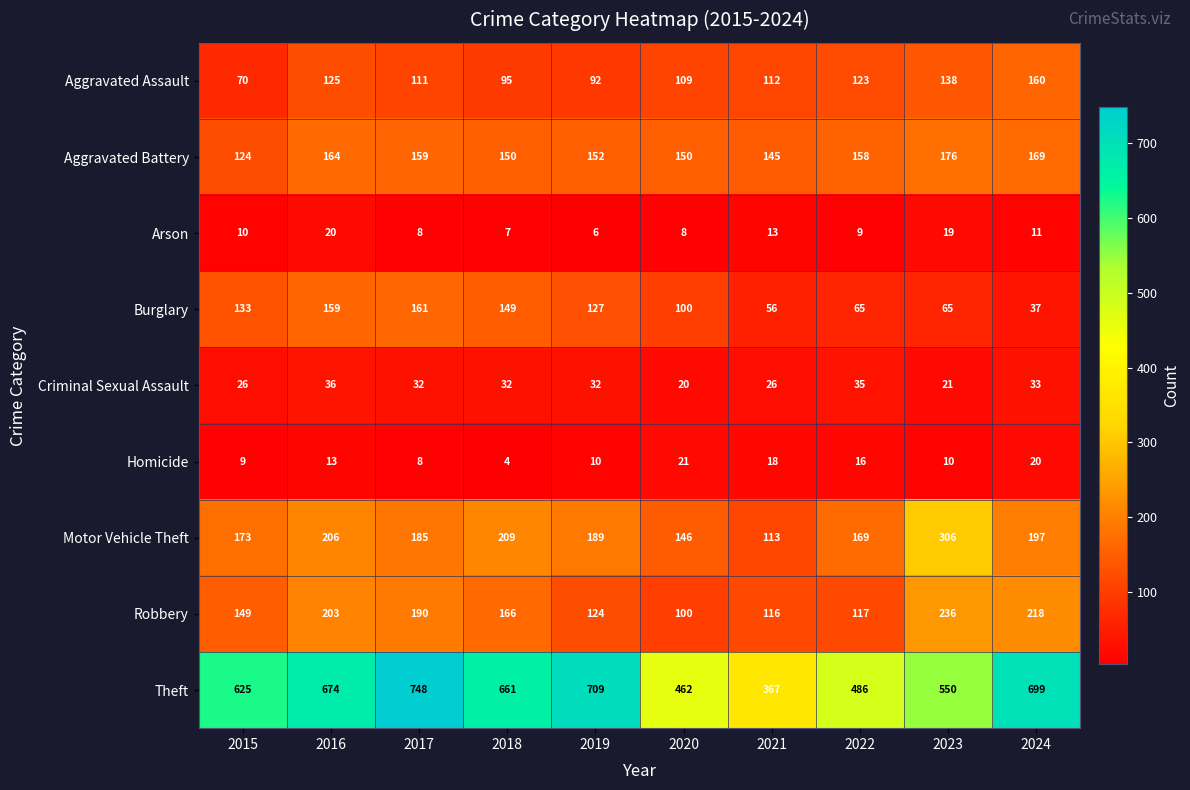

Which series changed the most between 2016 and 2021?

Theft